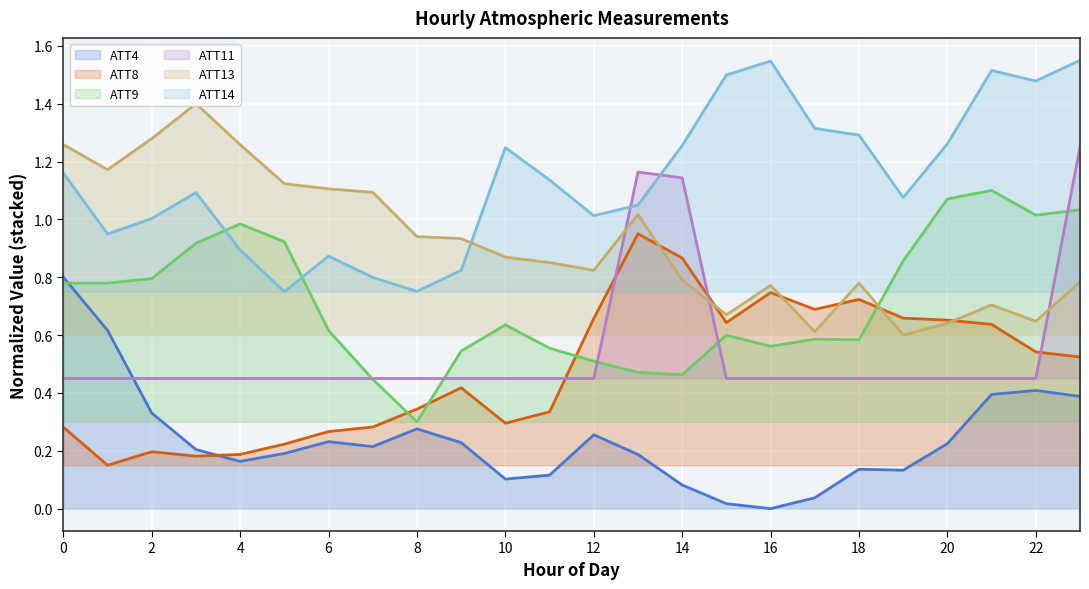

What is the value of the ATT9 point at the 12th from the left?

0.6